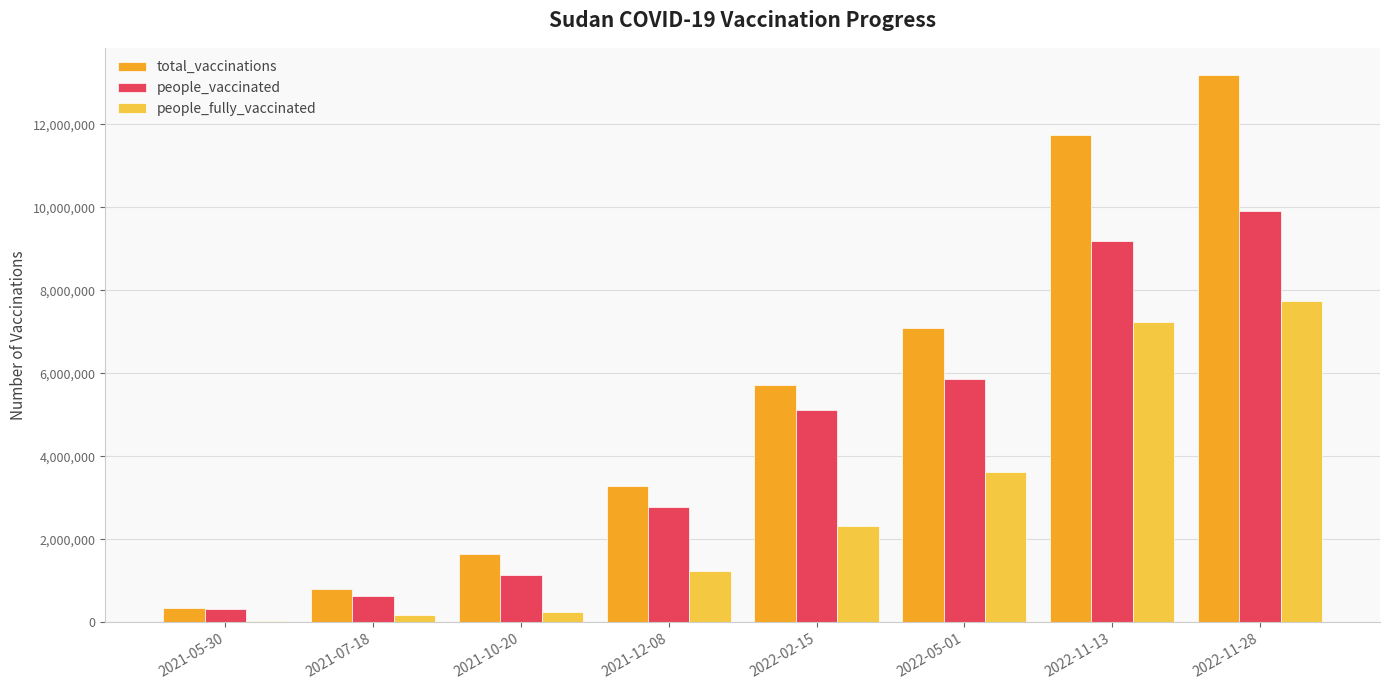

What is the difference between the people_fully_vaccinated values at 2021-07-18 and 2021-05-30?

144796